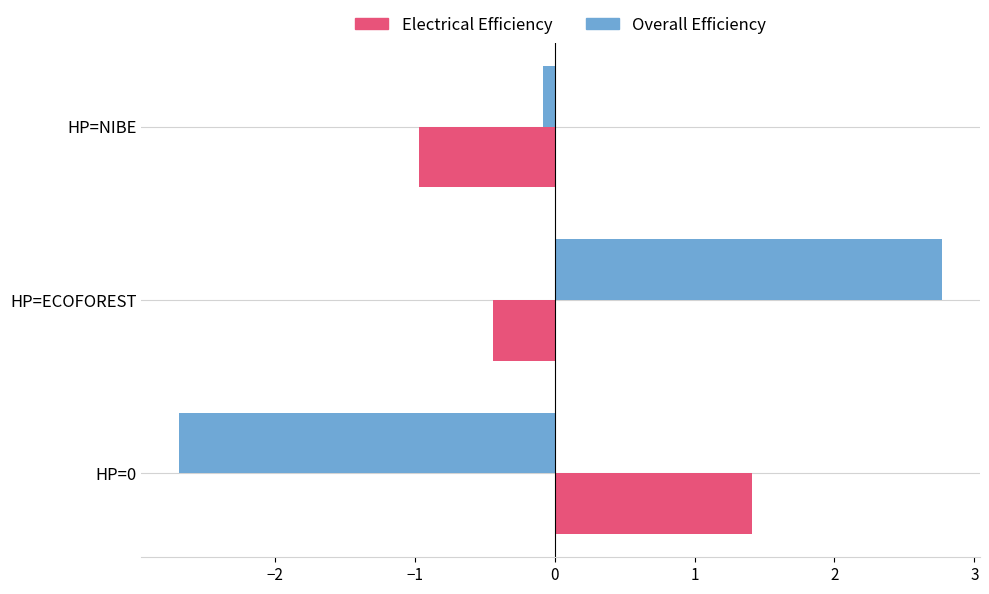

At how many categories does at least one series exceed 0?

2